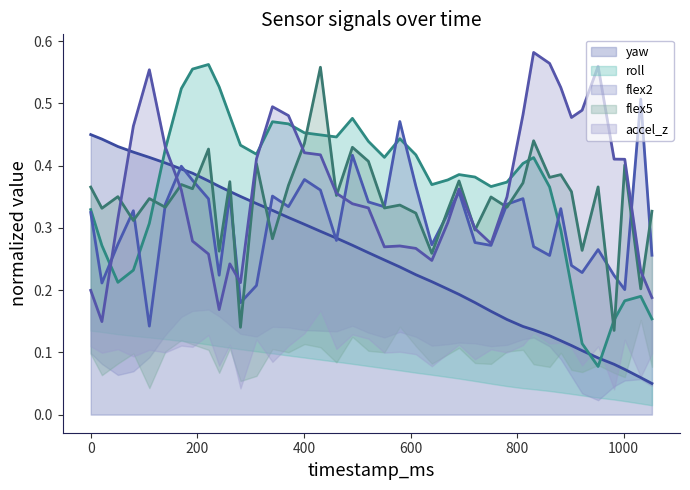

The accel_z line series shows 0.3 at 34. True or false?

False